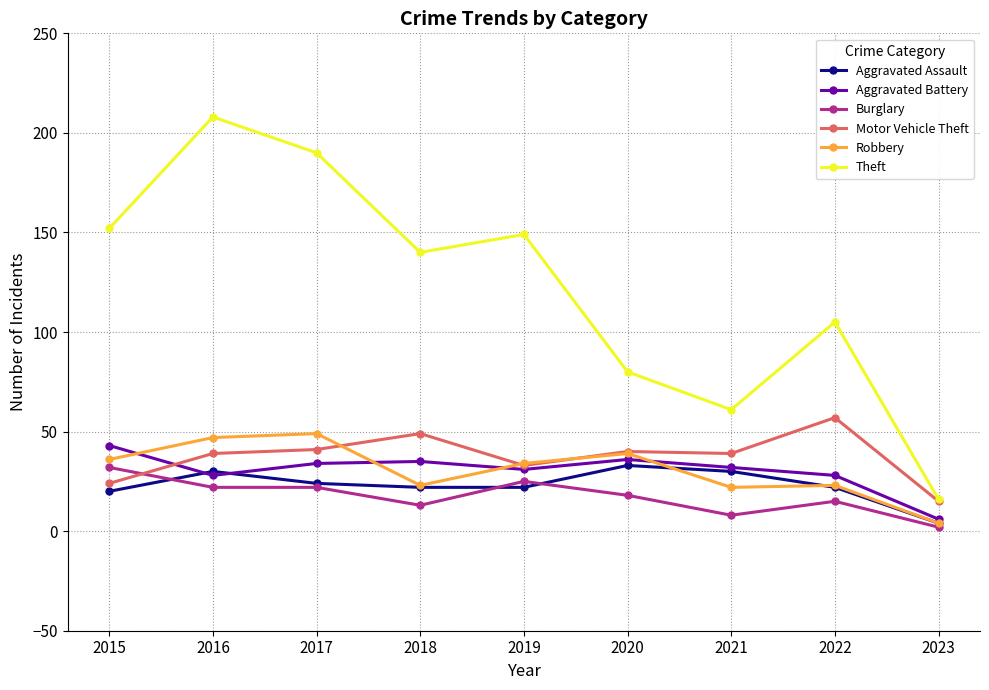

What is the greatest value displayed?

208